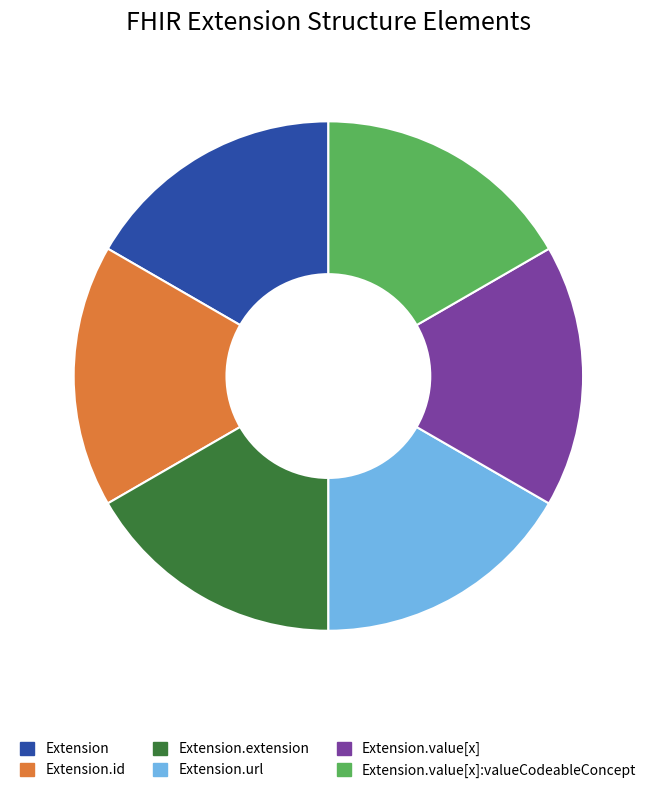

Is there a majority slice in this chart?

No